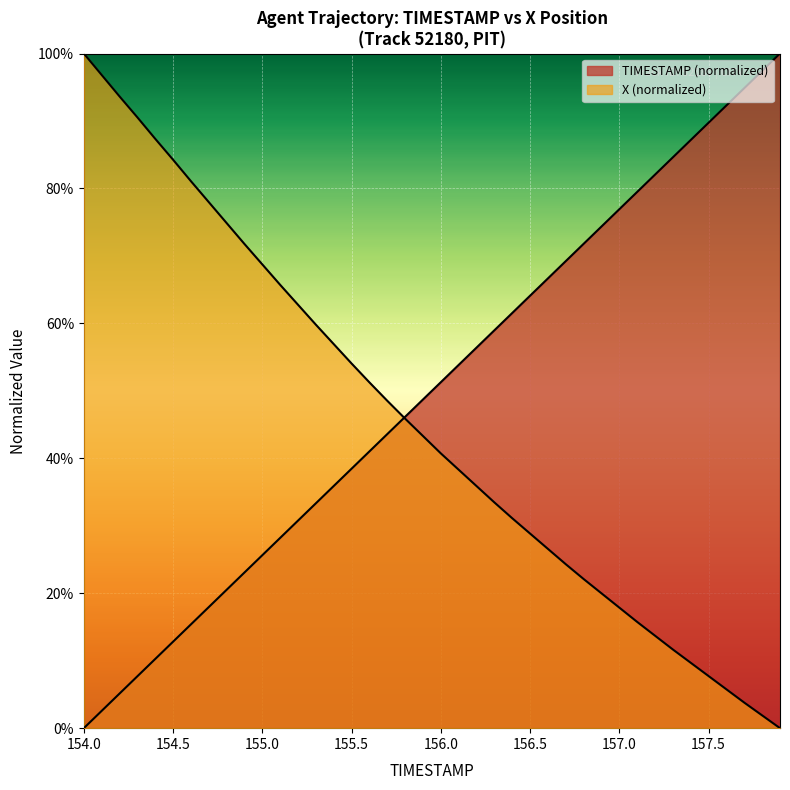

What is the difference between the second highest and second lowest values in the TIMESTAMP series?

0.9